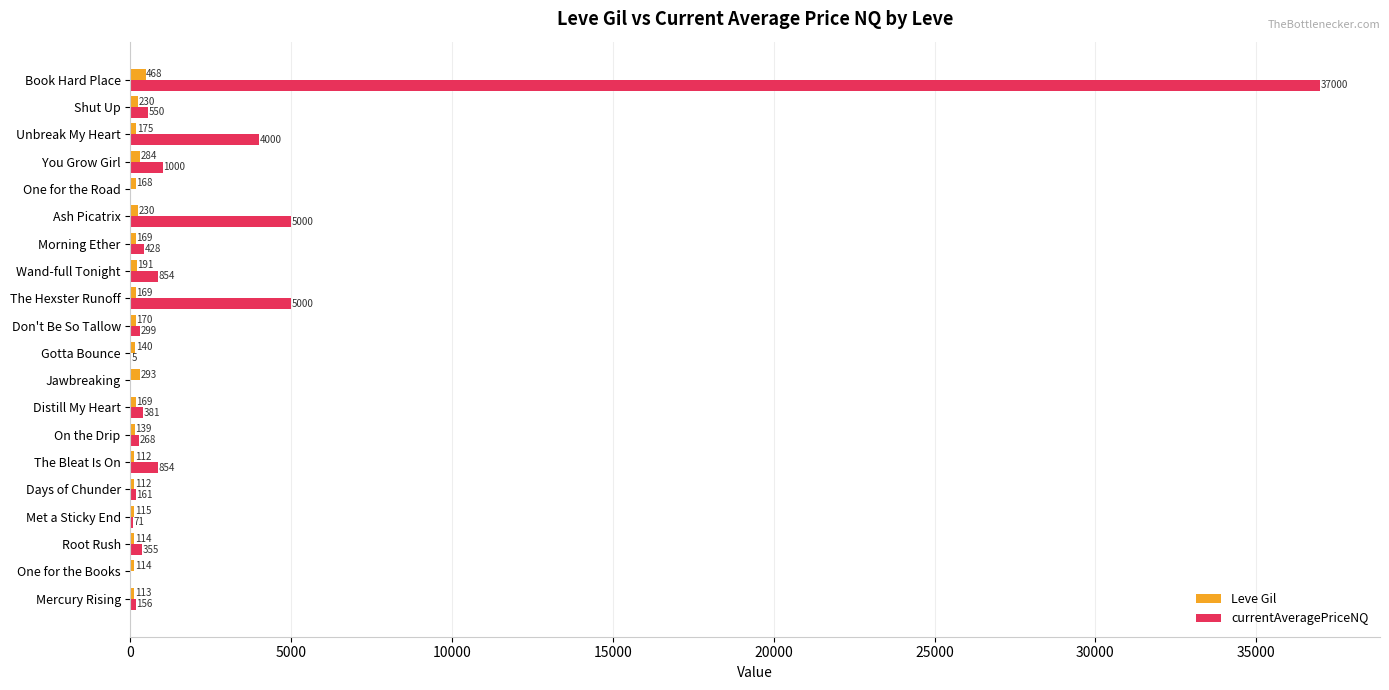

What is the maximum value for Leve Gil?

468.0